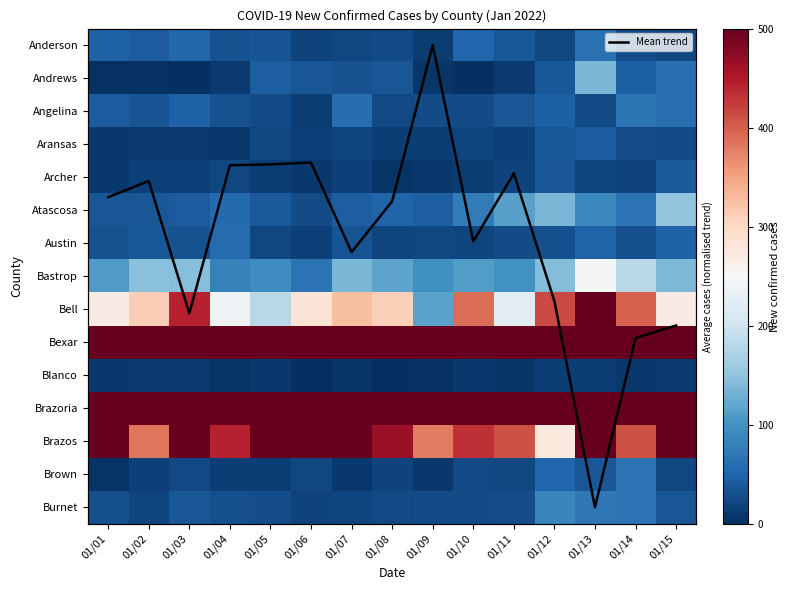

What is the average value of the Bexar series?

500.0